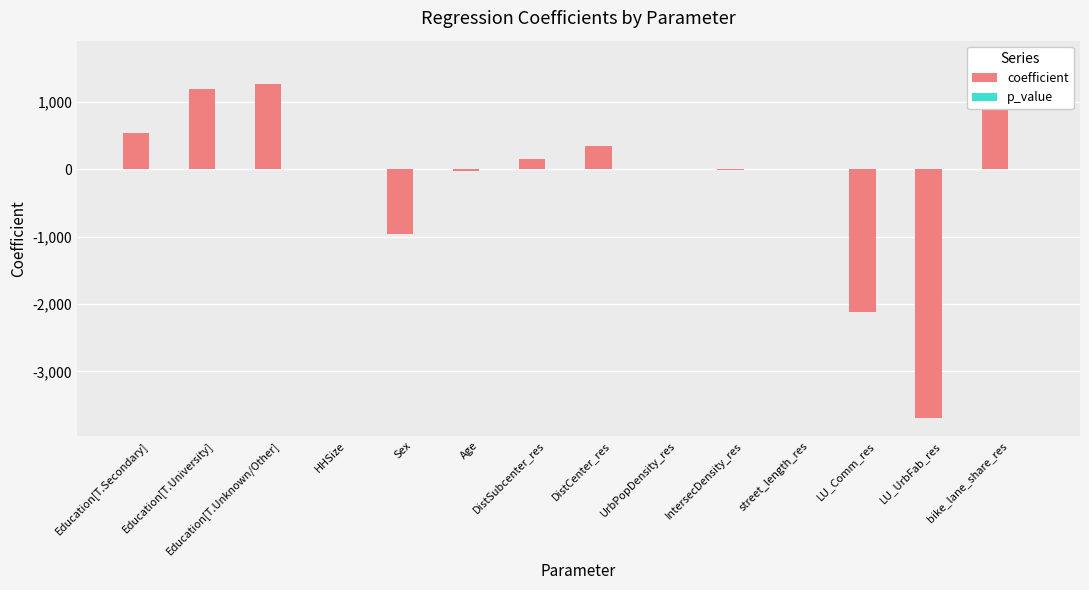

At which category is the sum across all series the highest?

bike_lane_share_res